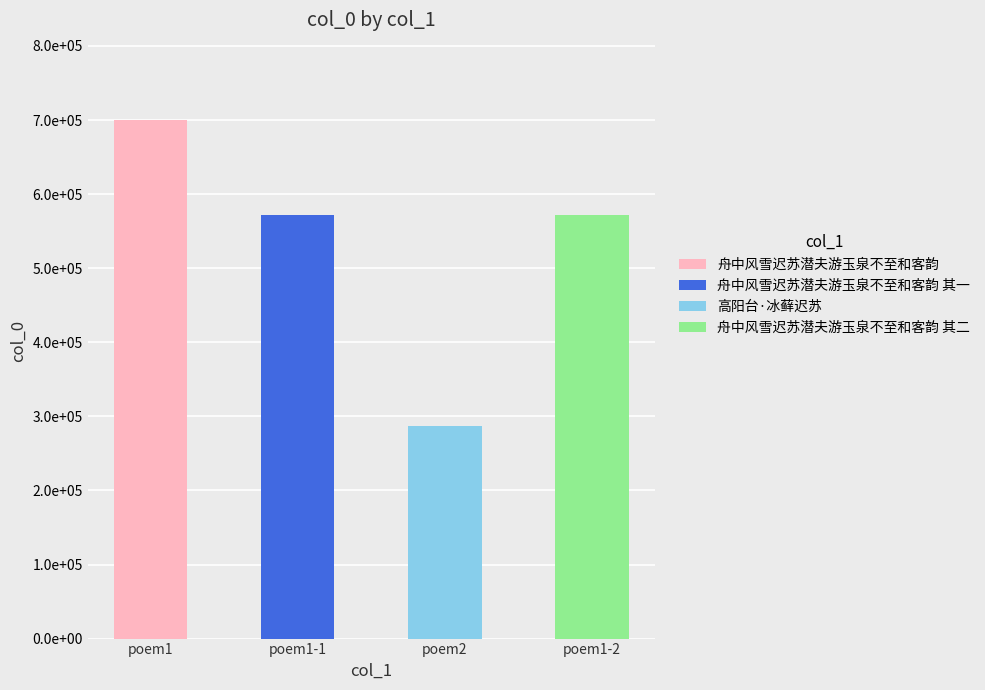

What is the label of the 3rd bar from the right?

舟中风雪迟苏潜夫游玉泉不至和客韵 其一